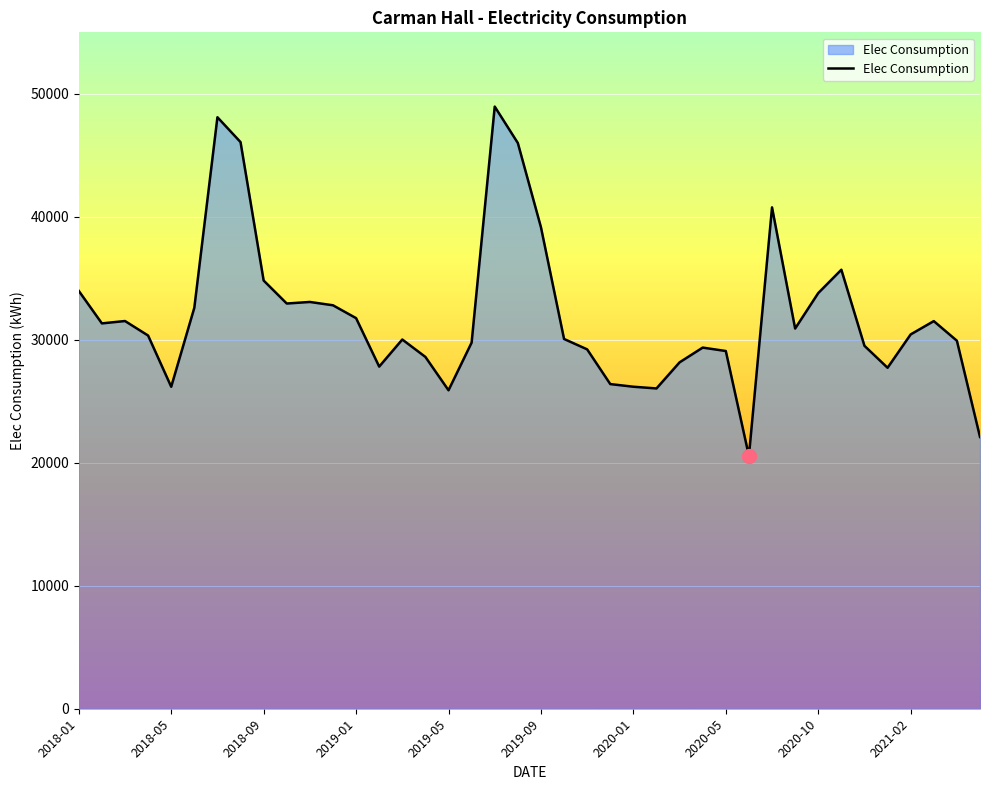

Does the chart have visible grid lines?

Yes